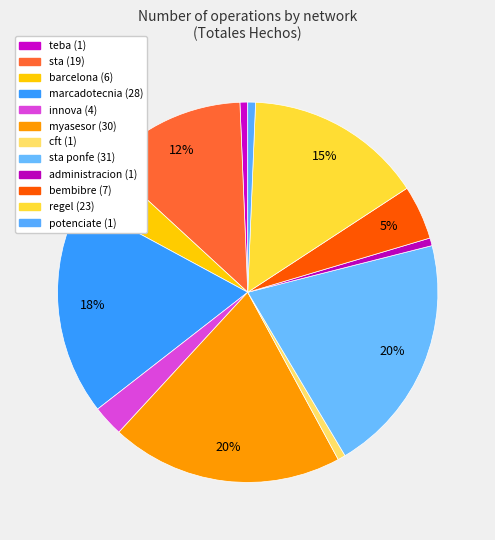

Count the number of slices in the pie.

12